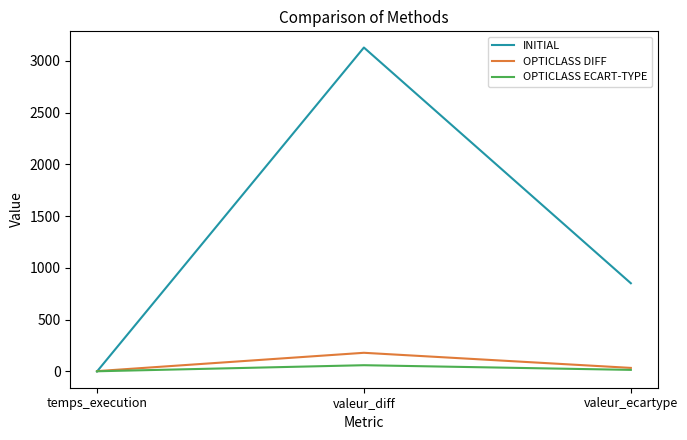

What is the difference between the maximum and second lowest values in the INITIAL series?

2277.9